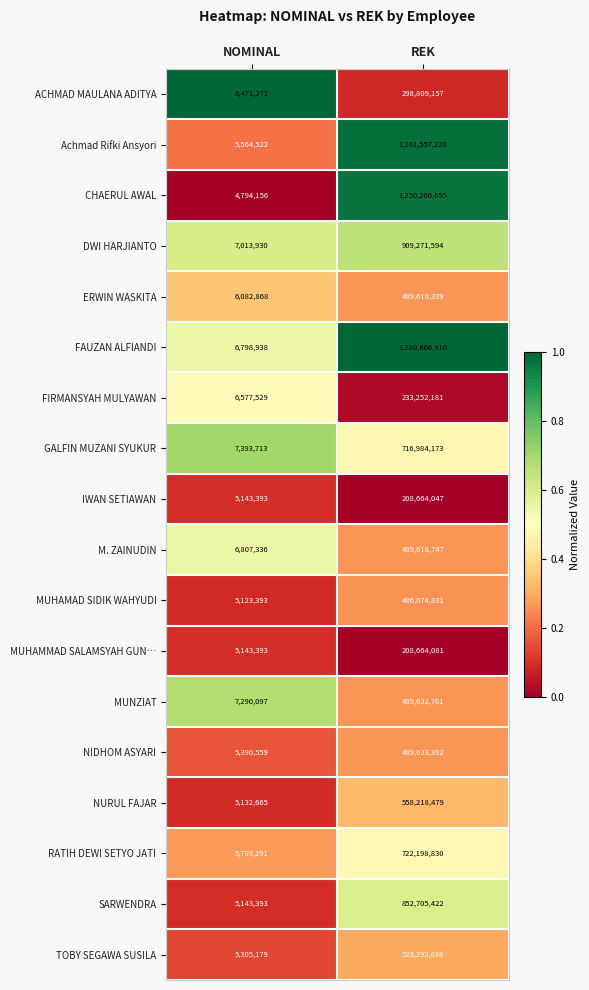

Which label corresponds to the smallest value in the chart?

NOMINAL